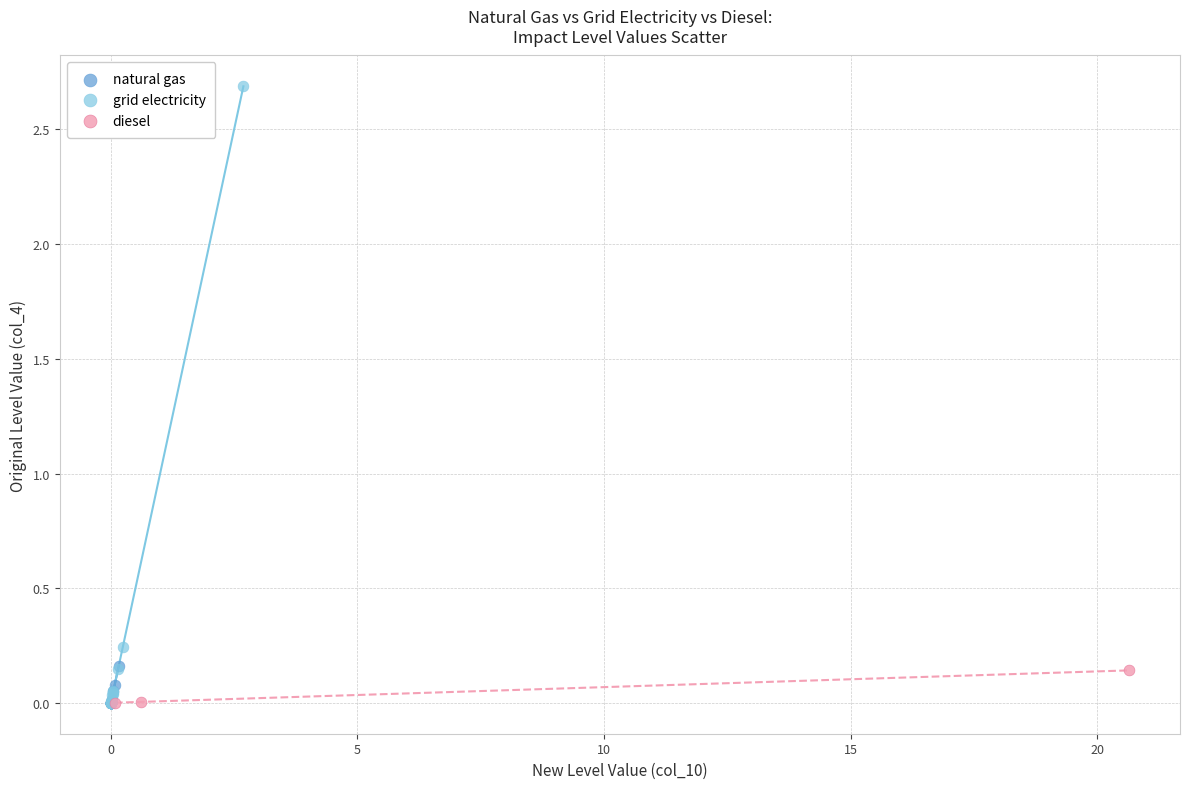

Which series reaches the maximum Y coordinate?

grid electricity